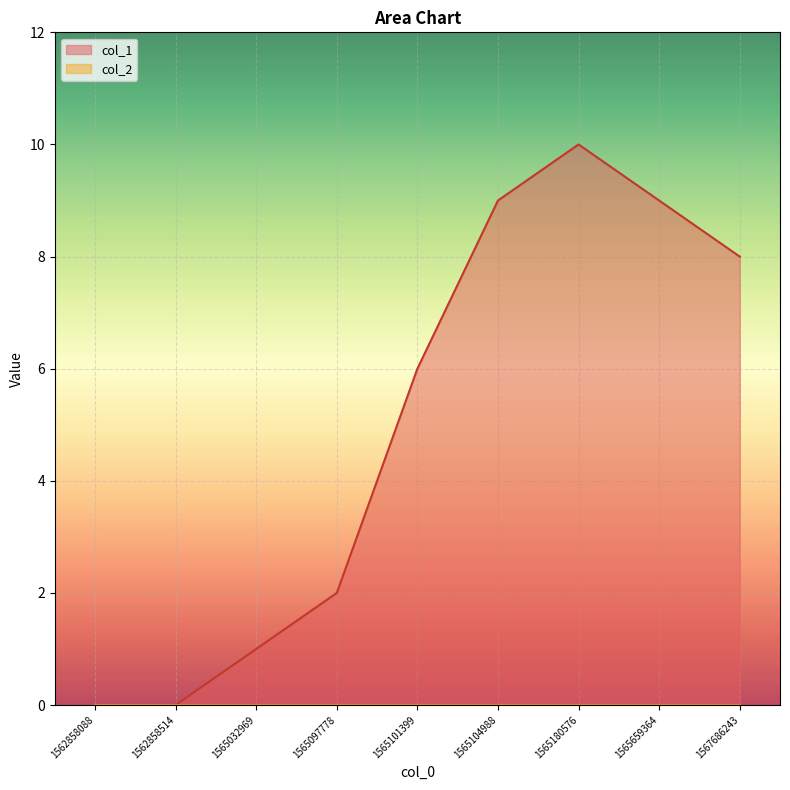

Which label corresponds to the smallest value in the chart?

1562858088